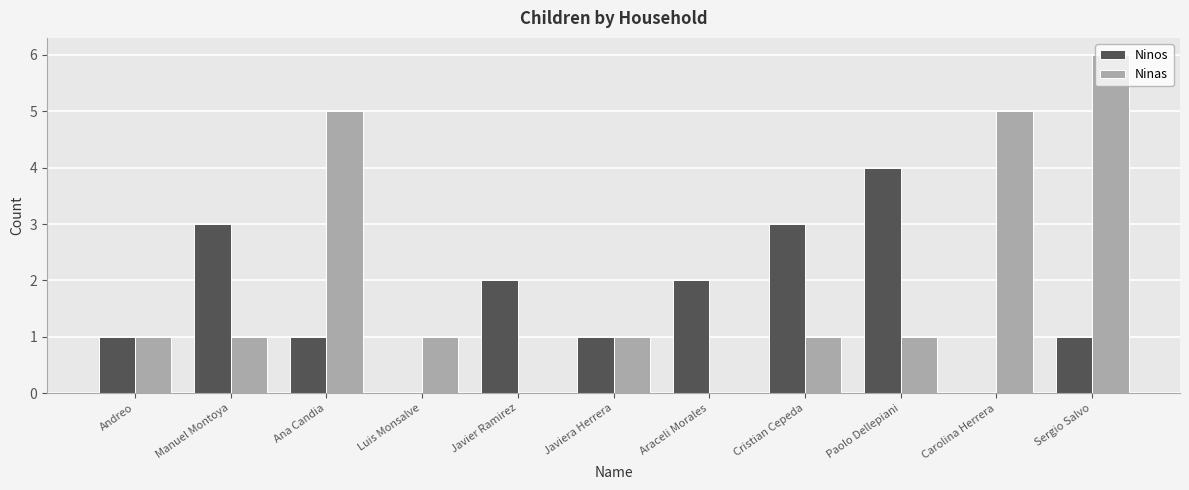

Reading right to left, list all the values displayed in this chart.

Ninos: Sergio Salvo=1	Carolina Herrera=0	Paolo Dellepiani=4	Cristian Cepeda=3	Araceli Morales=2	Javiera Herrera=1	Javier Ramirez=2	Luis Monsalve=0	Ana Candia=1	Manuel Montoya=3	Andreo=1
Ninas: Sergio Salvo=6	Carolina Herrera=5	Paolo Dellepiani=1	Cristian Cepeda=1	Araceli Morales=0	Javiera Herrera=1	Javier Ramirez=0	Luis Monsalve=1	Ana Candia=5	Manuel Montoya=1	Andreo=1